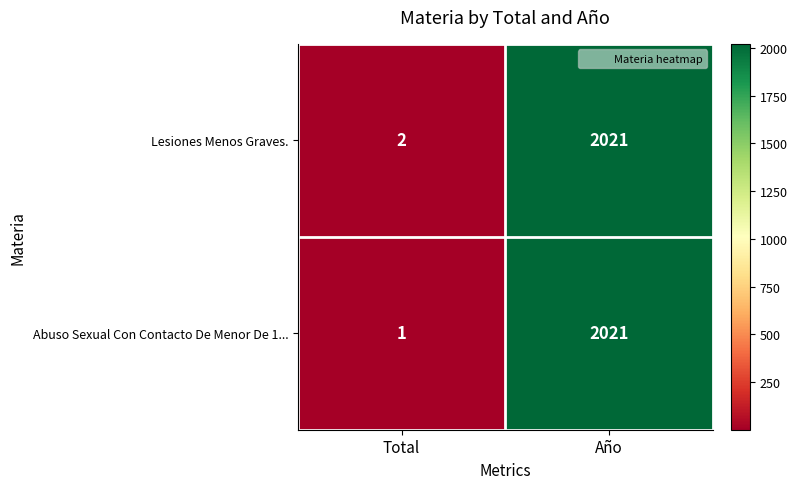

Is the value of Abuso Sexual Con Contacto De Menor De 1... at Año greater than the value of Lesiones Menos Graves. at Total?

Yes